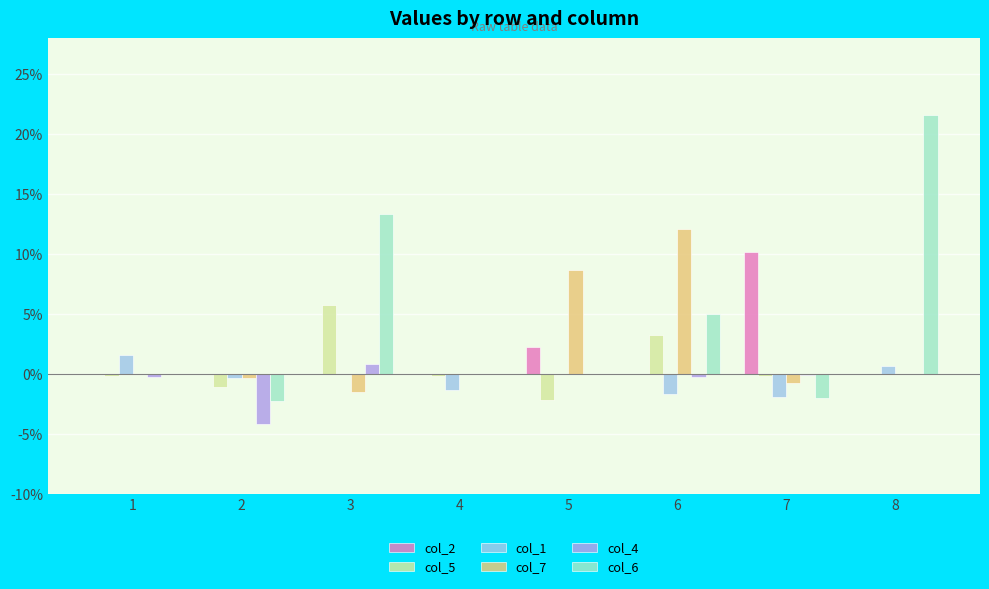

Is it true that col_2 equals 0.0 at 3?

True